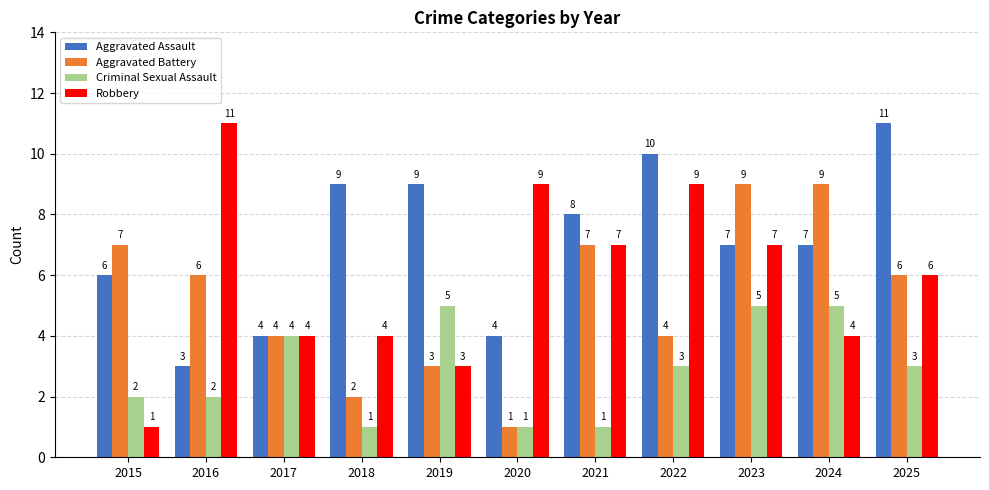

What is the minimum value for Robbery?

1